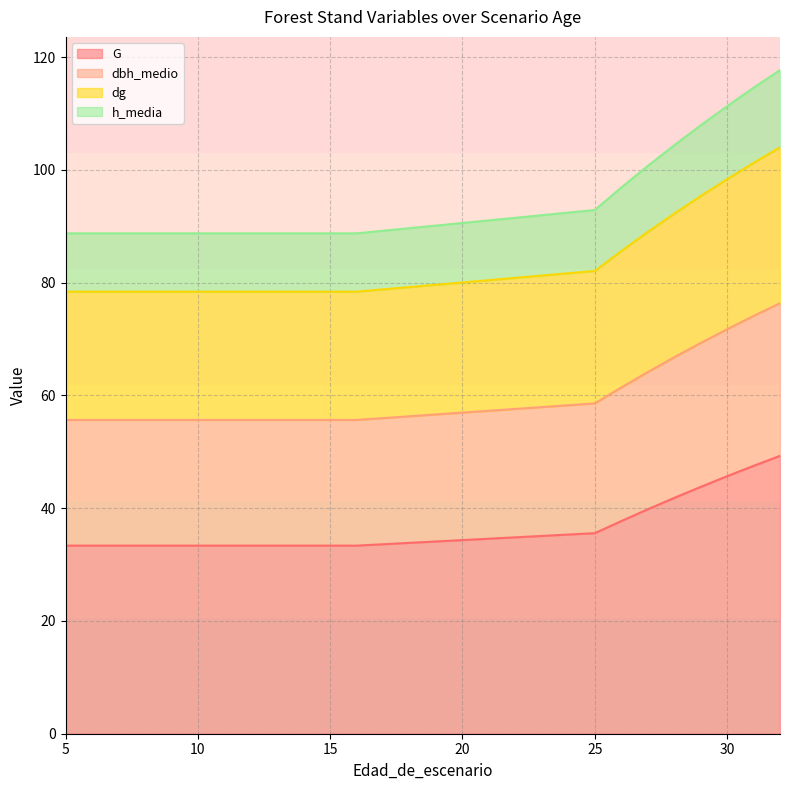

True or false: dbh_medio and h_media cross at least once.

False